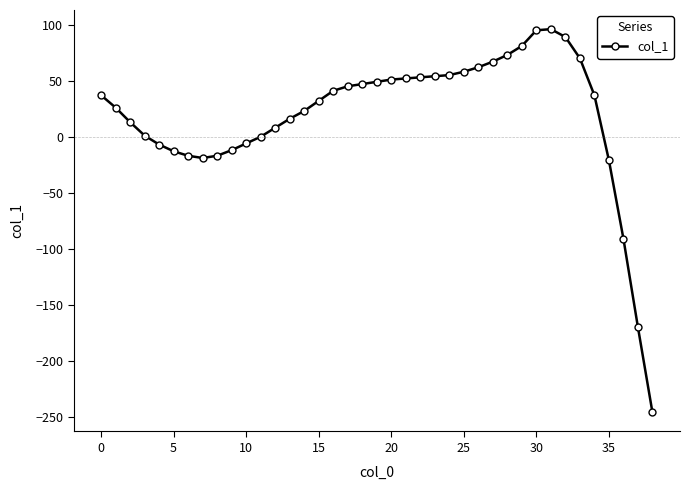

What is the sum of all values?

712